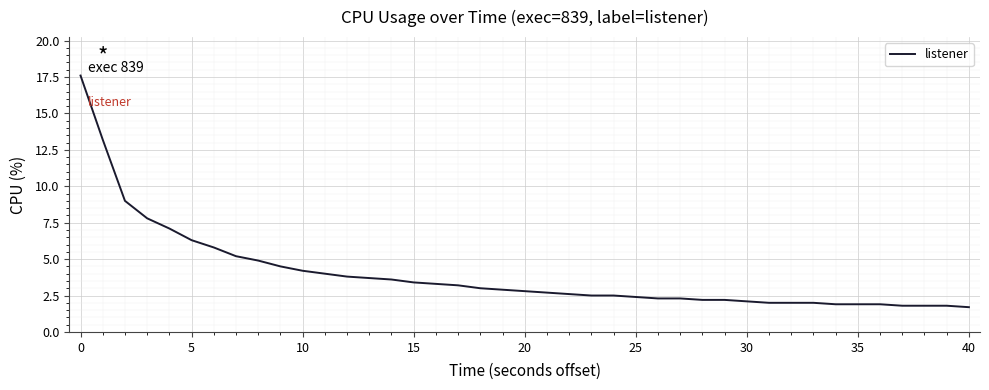

What is the greatest value displayed?

17.6